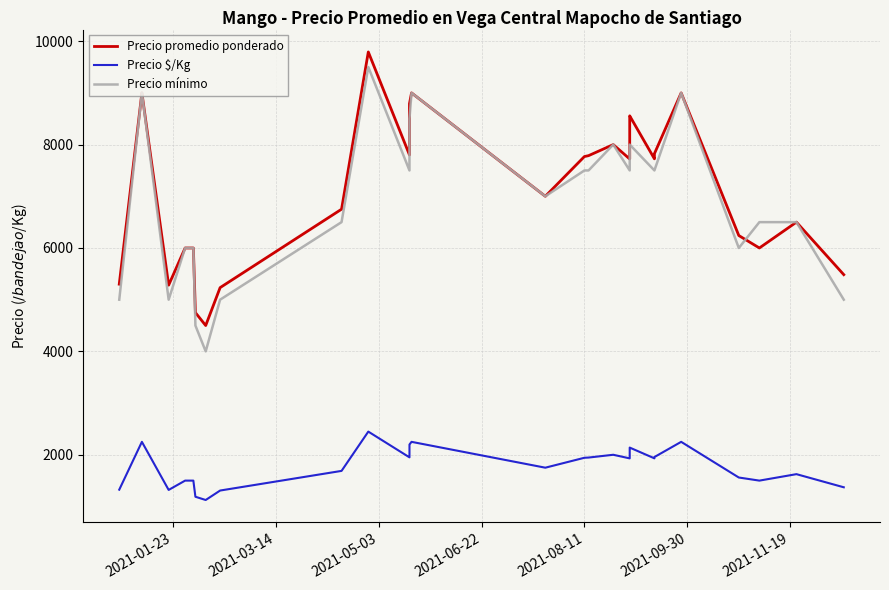

What is the maximum value for Precio promedio ponderado?

9792